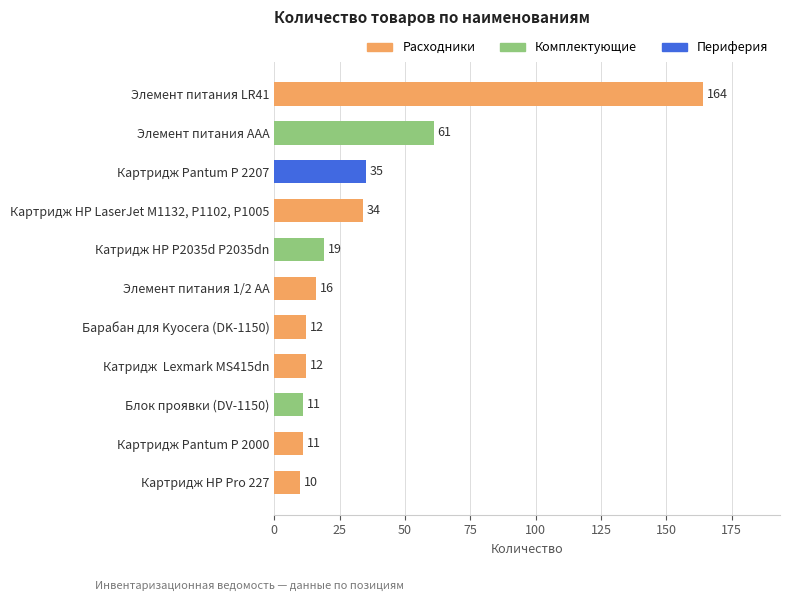

What is the difference between the second highest and second lowest values?

50